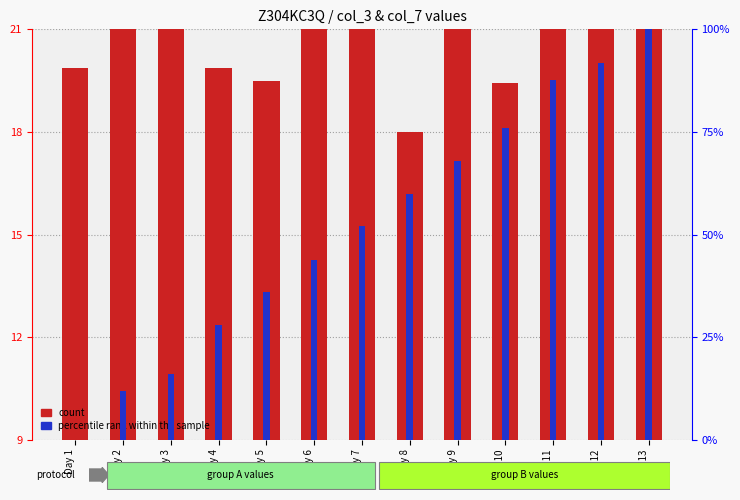

The count series shows 15.4 at Day 1. True or false?

False